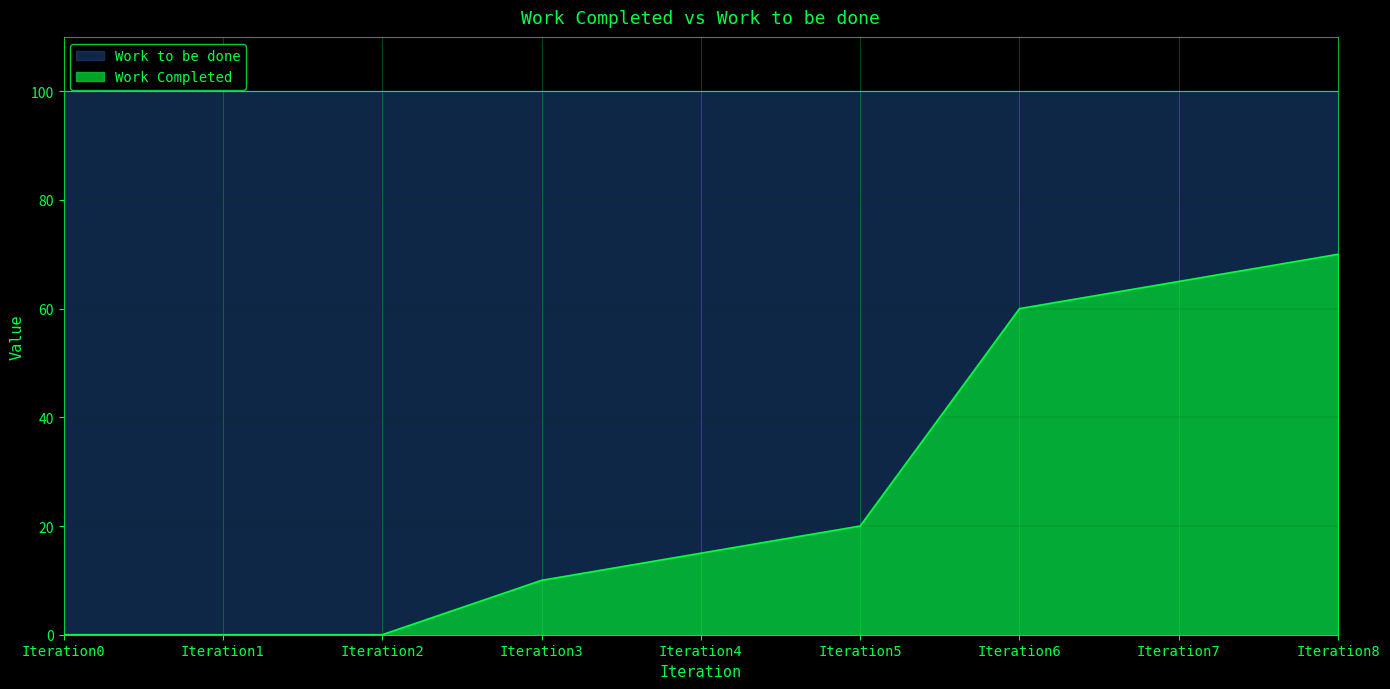

Which has a higher value, Iteration6 or Iteration8?

Iteration8